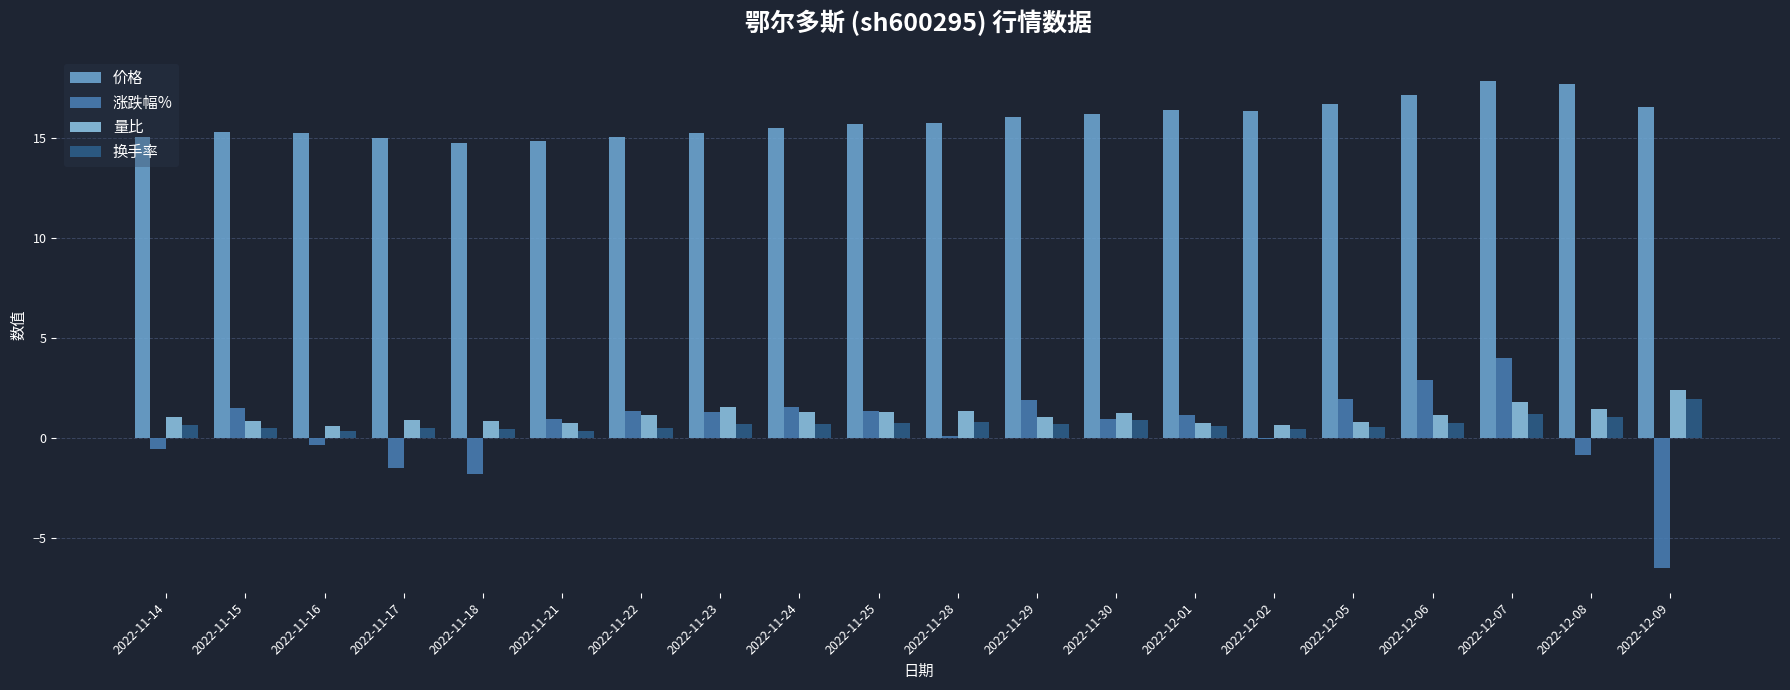

The value of 量比 at 2022-12-05 is 0.8. True or false?

True